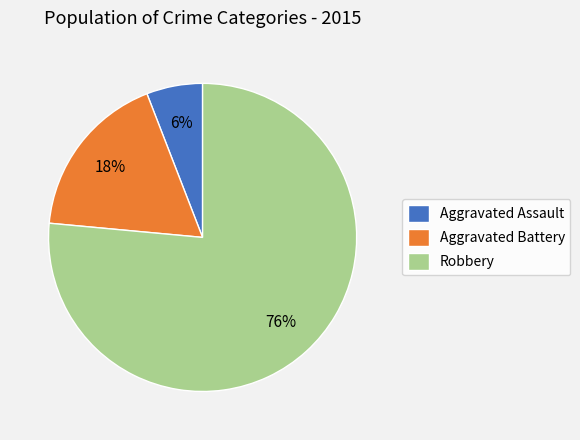

To the nearest percent, what portion does Aggravated Assault represent?

6%